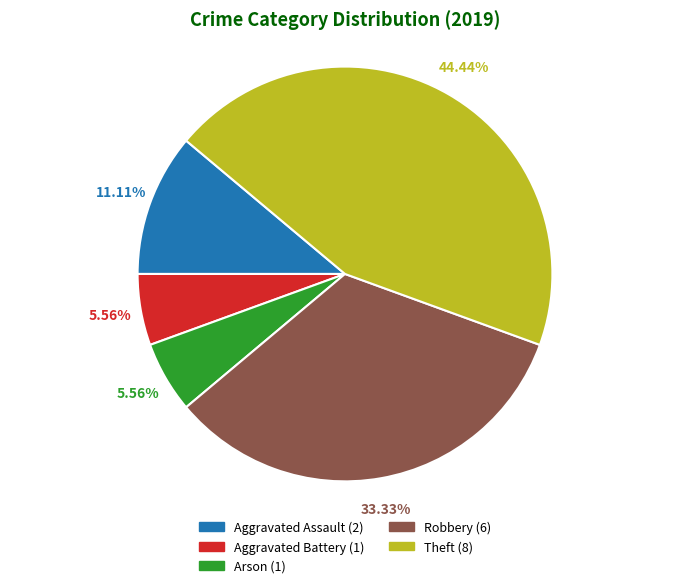

Count the number of slices in the pie.

5